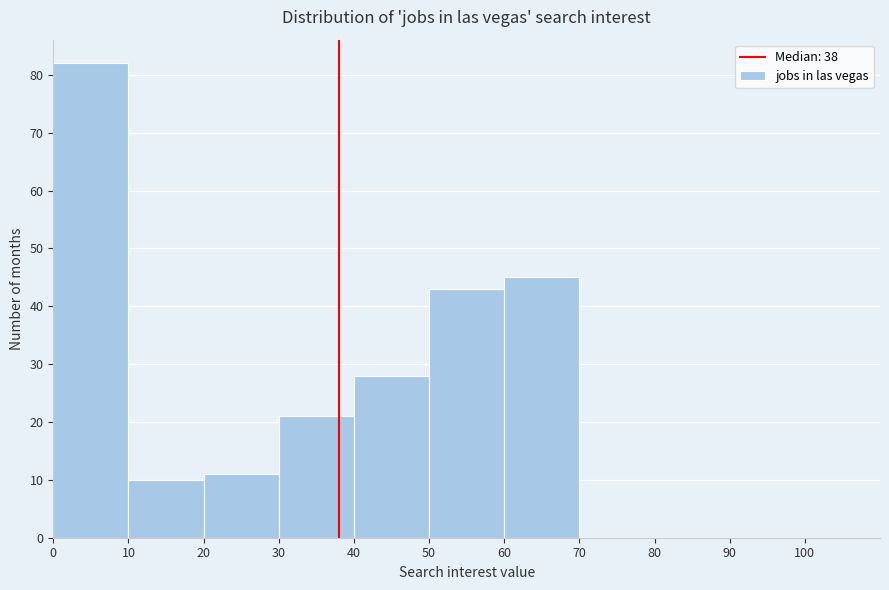

Reading left to right, transcribe this chart: for each bar, give the range it covers on the x-axis and its height. The values are not printed on the chart, so give them approximately, as read against the axis.

0 to 10: 82
10 to 20: 10
20 to 30: 11
30 to 40: 21
40 to 50: 28
50 to 60: 43
60 to 70: 45
70 to 80: 0
80 to 90: 0
90 to 100: 0